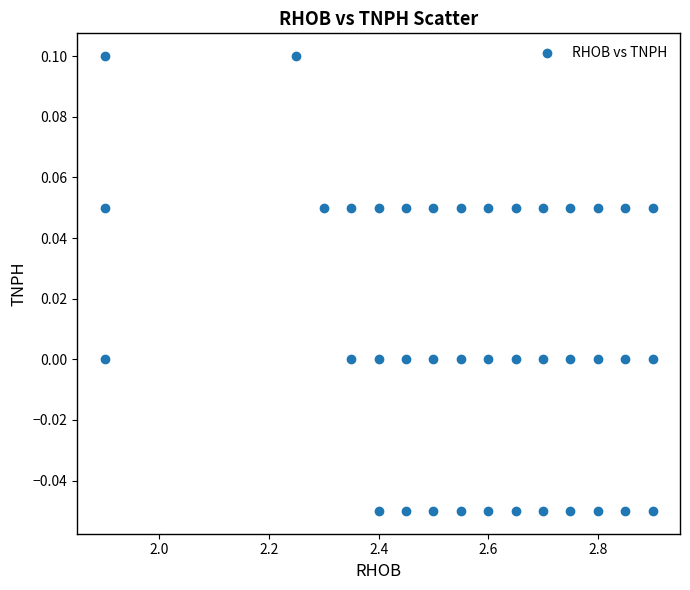

What is the range of X values (max minus min)?

1.0